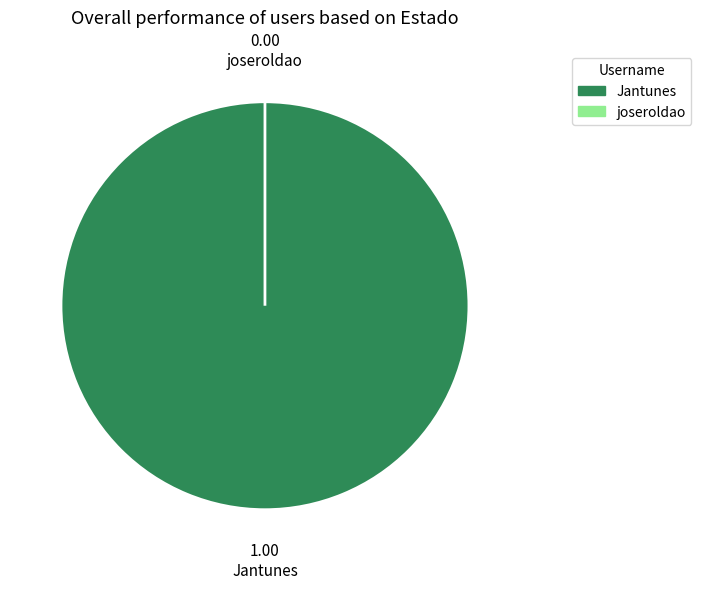

Which slice represents more than half of the pie?

Jantunes